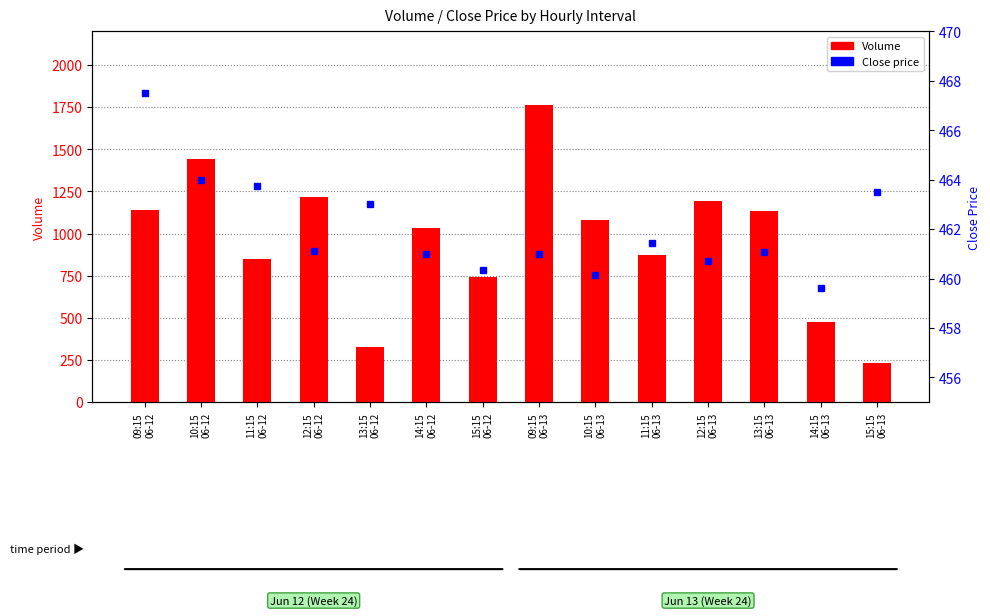

The Volume series shows 875.0 at 11:15
06-13. True or false?

True